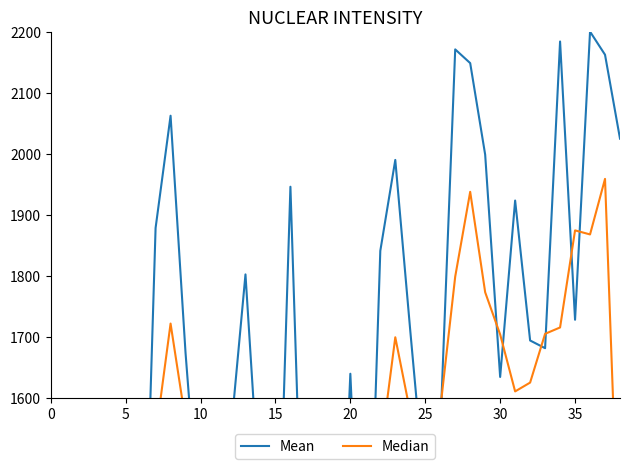

True or false: Median has a value of 1772.7 at 29.

True